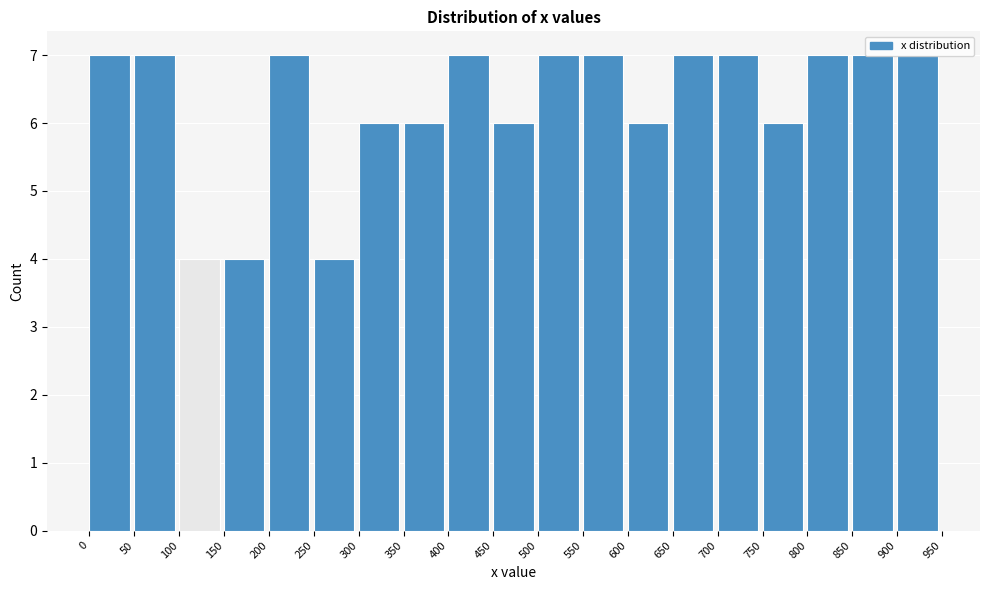

Reading left to right, transcribe this chart: for each bar, give the range it covers on the x-axis and its height. The values are not printed on the chart, so give them approximately, as read against the axis.

0 to 50: 7
50 to 100: 7
100 to 150: 4
150 to 200: 4
200 to 250: 7
250 to 300: 4
300 to 350: 6
350 to 400: 6
400 to 450: 7
450 to 500: 6
500 to 550: 7
550 to 600: 7
600 to 650: 6
650 to 700: 7
700 to 750: 7
750 to 800: 6
800 to 850: 7
850 to 900: 7
900 to 950: 7